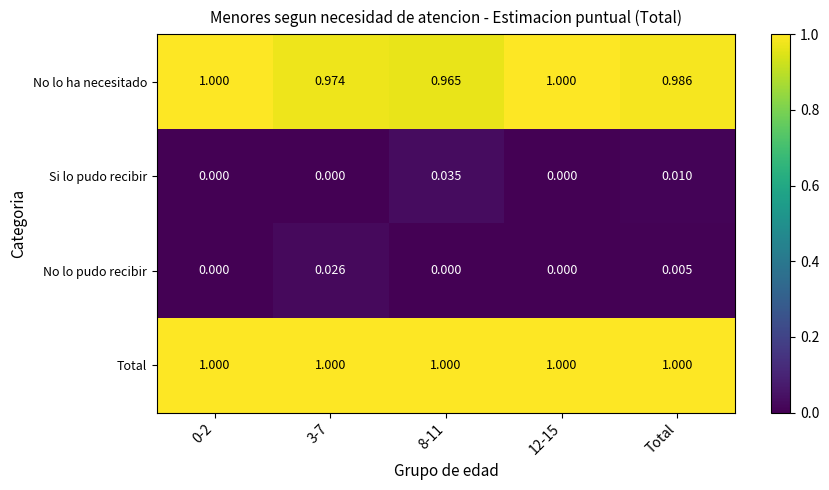

At 8-11, list the series in order from largest to smallest.

Total, No lo ha necesitado, Si lo pudo recibir, No lo pudo recibir